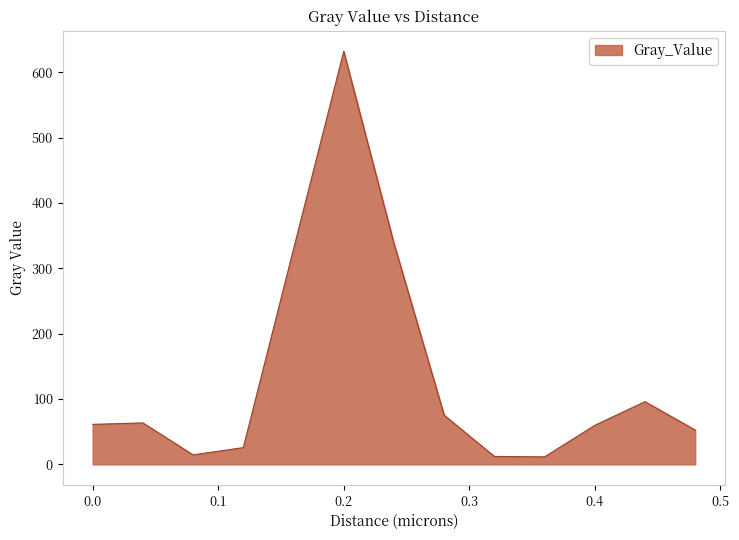

How many lines are shown in the chart?

1